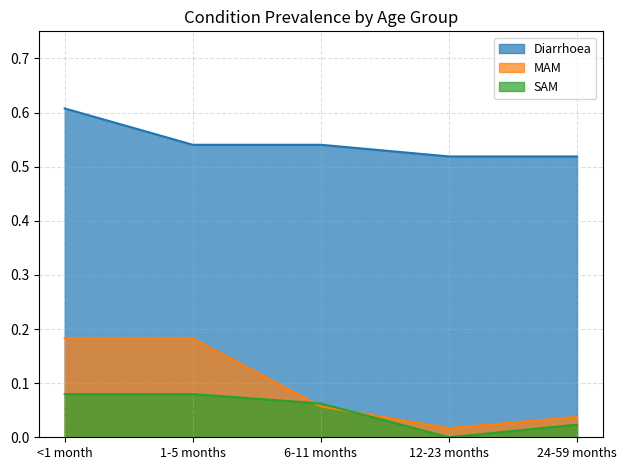

What is the label of the 2nd point from the left?

1-5 months